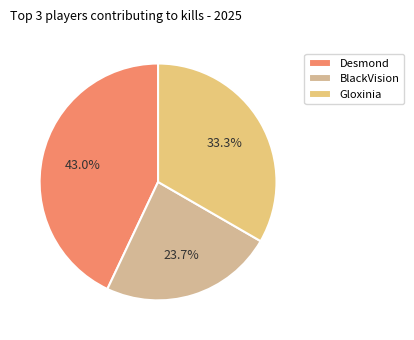

Is it true that BlackVision is 33% of the pie?

False